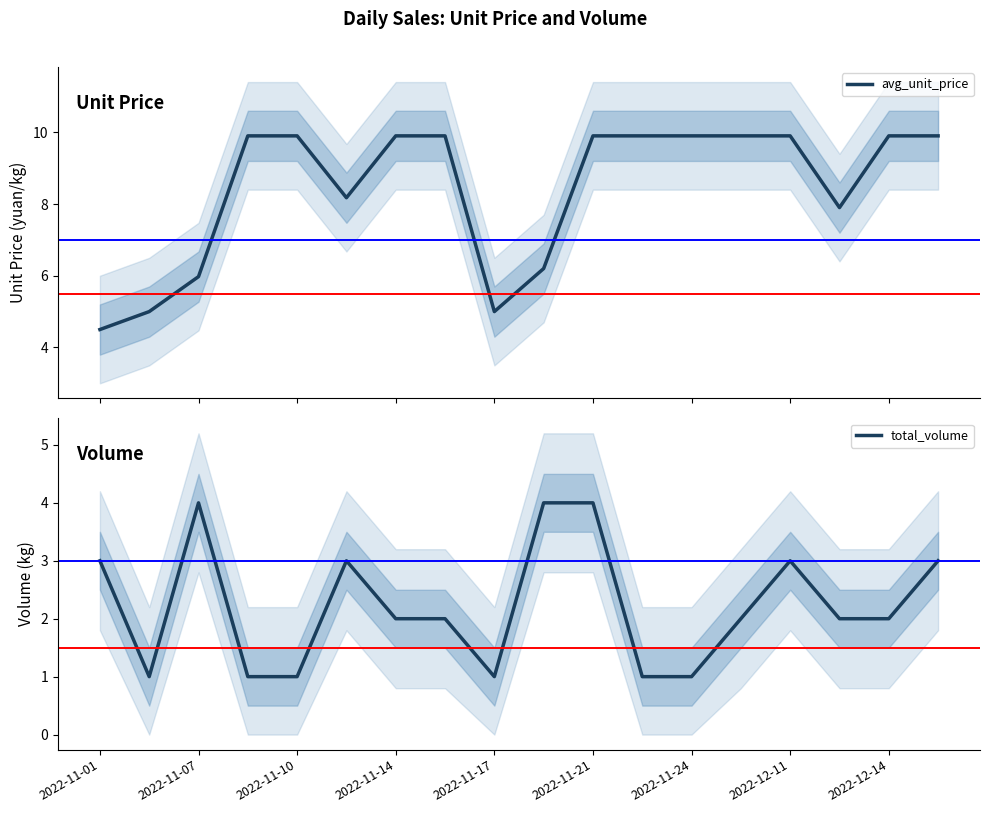

What is the lowest value of the avg_unit_price series?

4.5